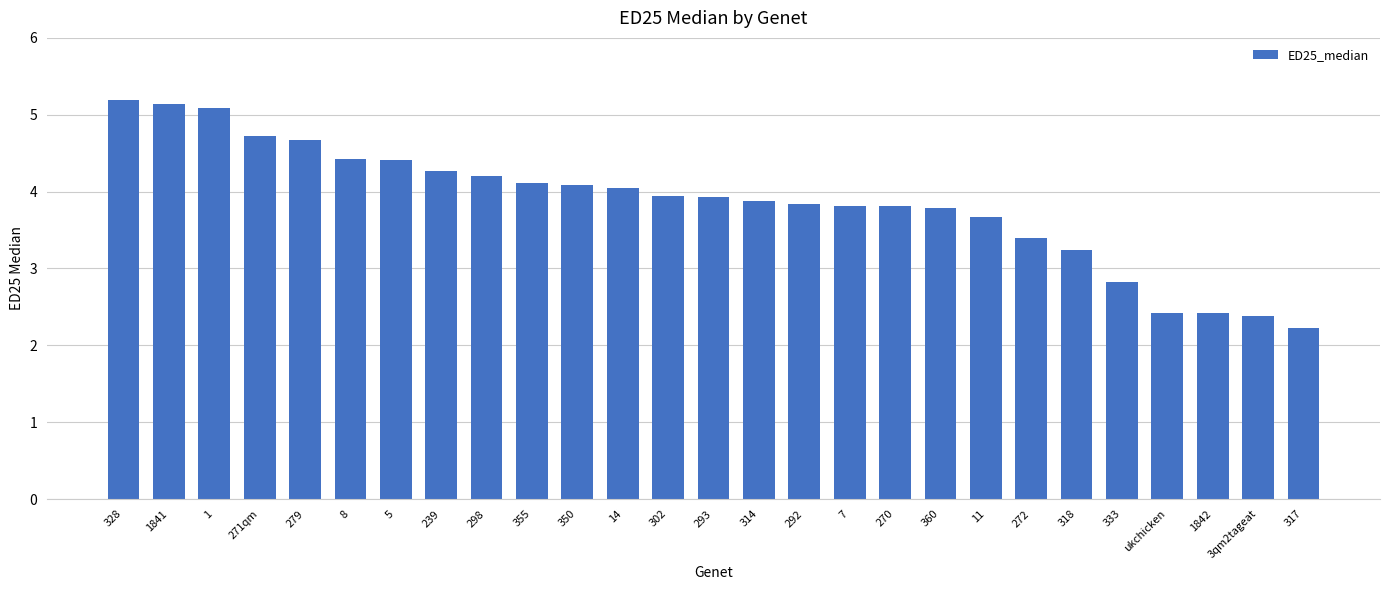

What is the label of the 18th bar from the left?

270